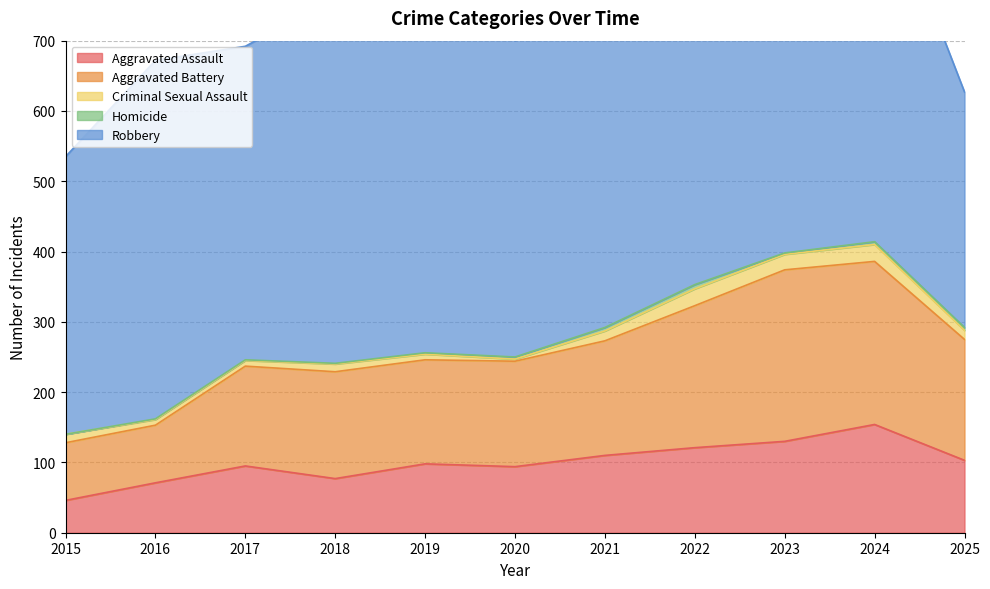

True or false: Robbery and Homicide cross at least once.

False